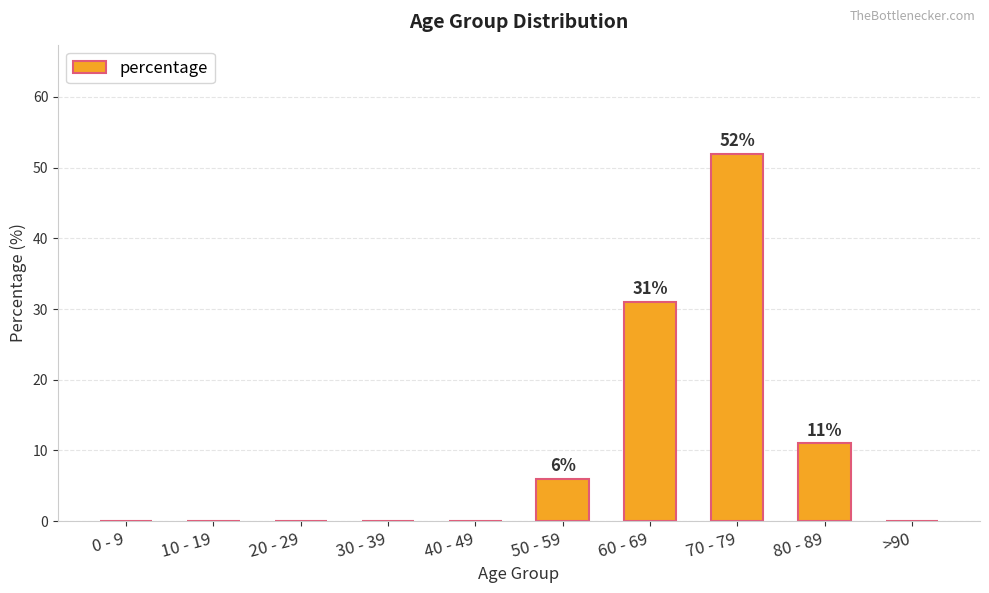

Are the bars horizontal?

No